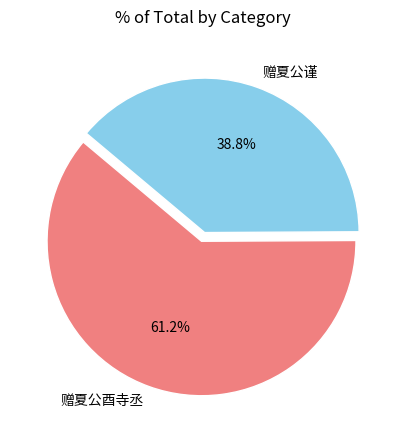

Is it true that 赠夏公谨 is 39% of the pie?

True